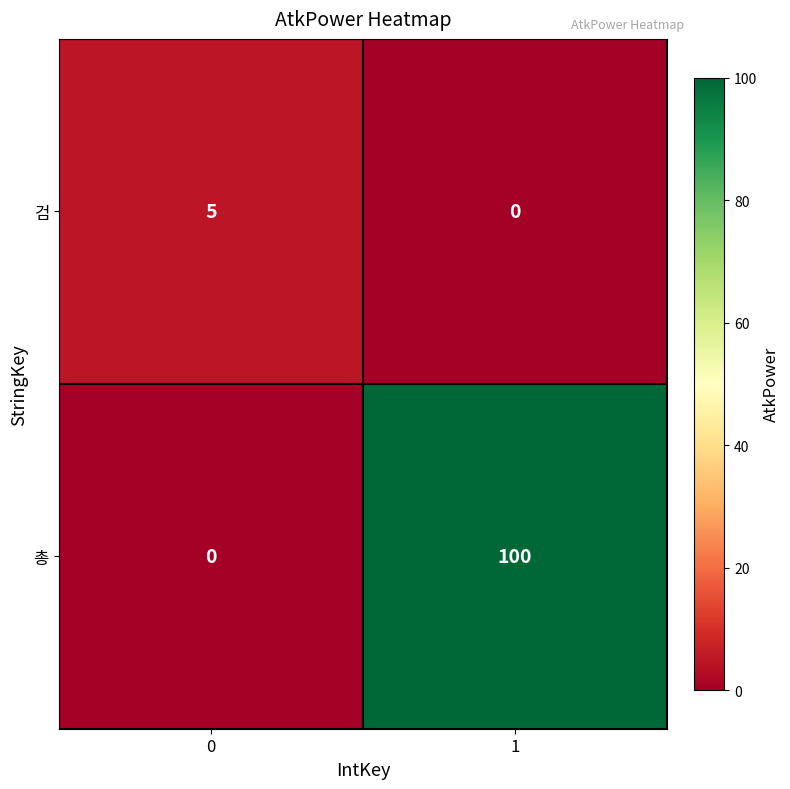

At which category is the sum across all series the highest?

1